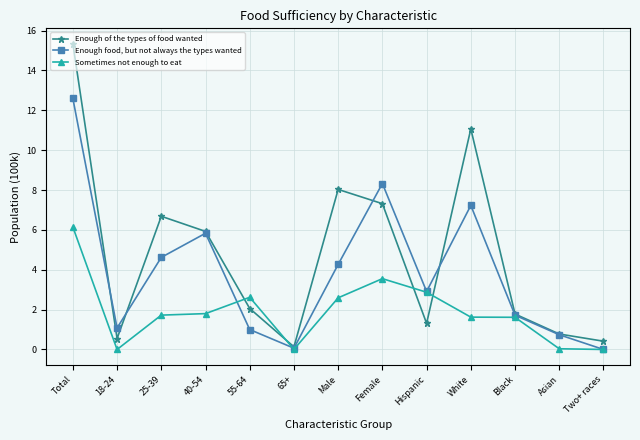

What are all the series names shown in the legend?

Enough of the types of food wanted, Enough food, but not always the types wanted, Sometimes not enough to eat